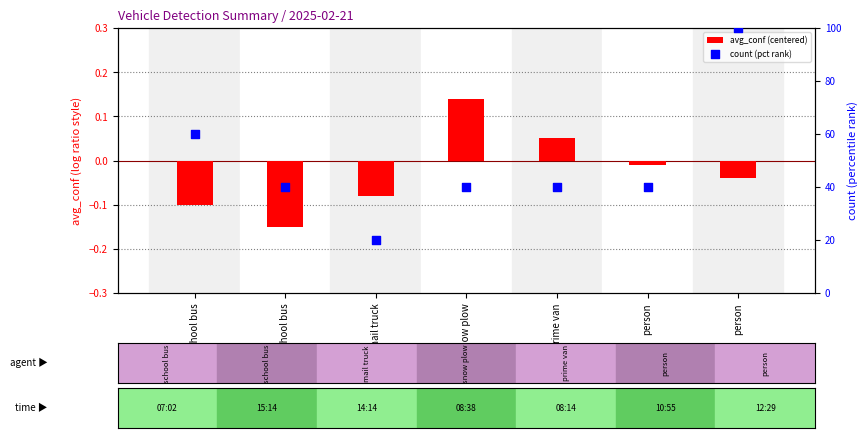

Which series has the largest total across all categories?

count (pct rank)